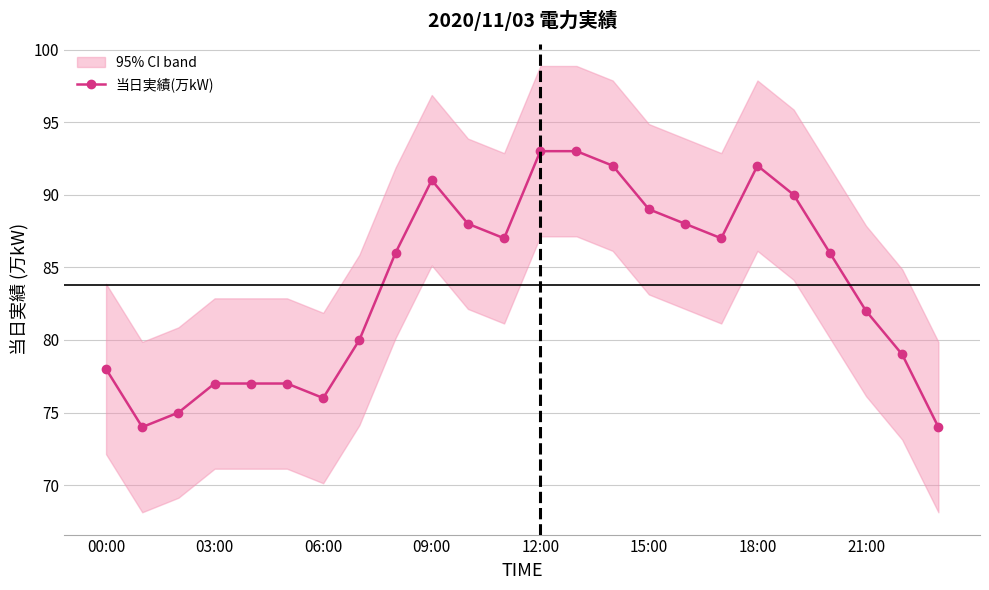

The value of 当日実績(万kW) at 00:00 is 104. True or false?

False